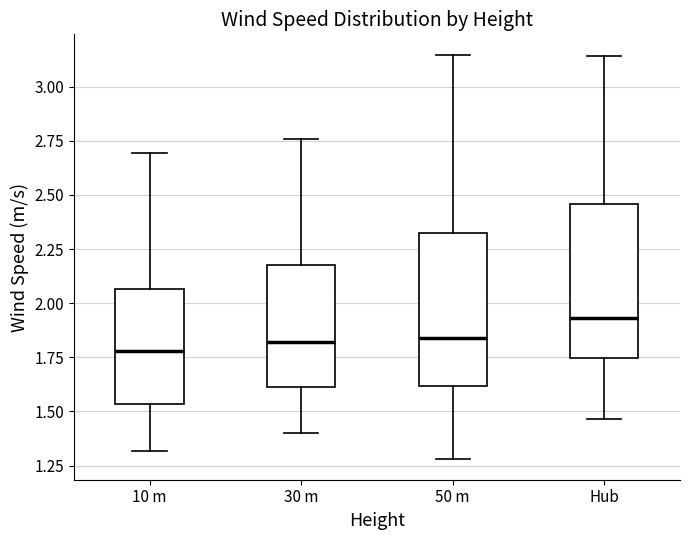

Reading left to right, transcribe this box plot: for each box, give where its median line is, the range the box spans, and where its two whiskers end, as read against the y-axis. The values are not printed on the chart, so give them approximately, as read against the axis.

10 m: median 1.80, box 1.55 to 2.05, whiskers 1.30 to 2.70
30 m: median 1.80, box 1.60 to 2.20, whiskers 1.40 to 2.75
50 m: median 1.85, box 1.60 to 2.30, whiskers 1.30 to 3.15
Hub: median 1.95, box 1.75 to 2.45, whiskers 1.45 to 3.15